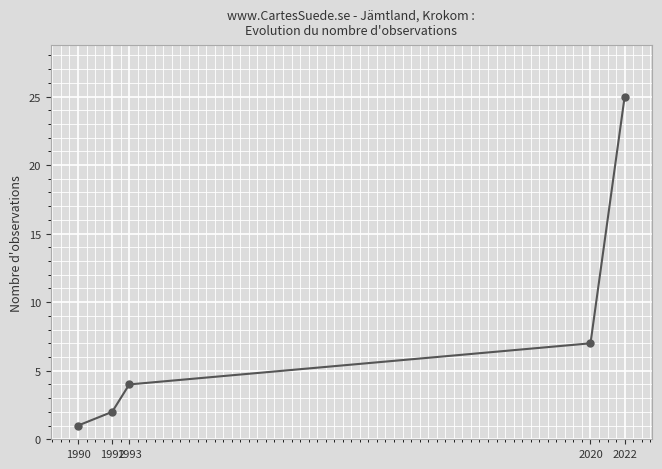

True or false: there are more than 1 points higher than both neighbors.

False